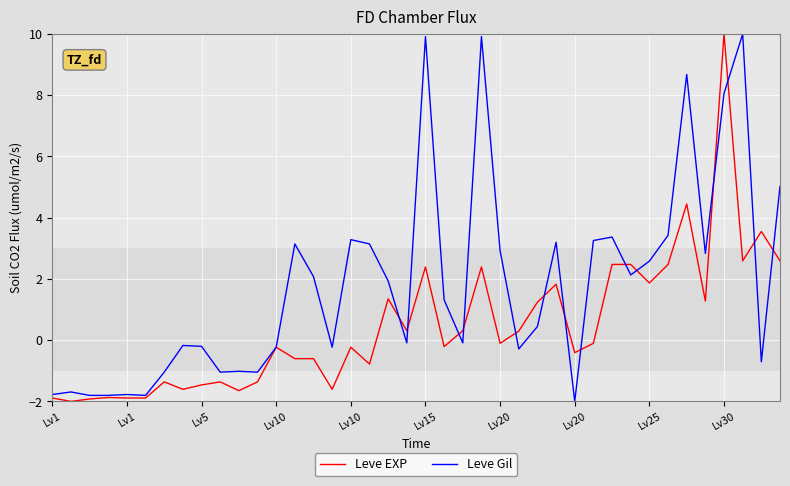

What is the greatest value displayed?

10.0